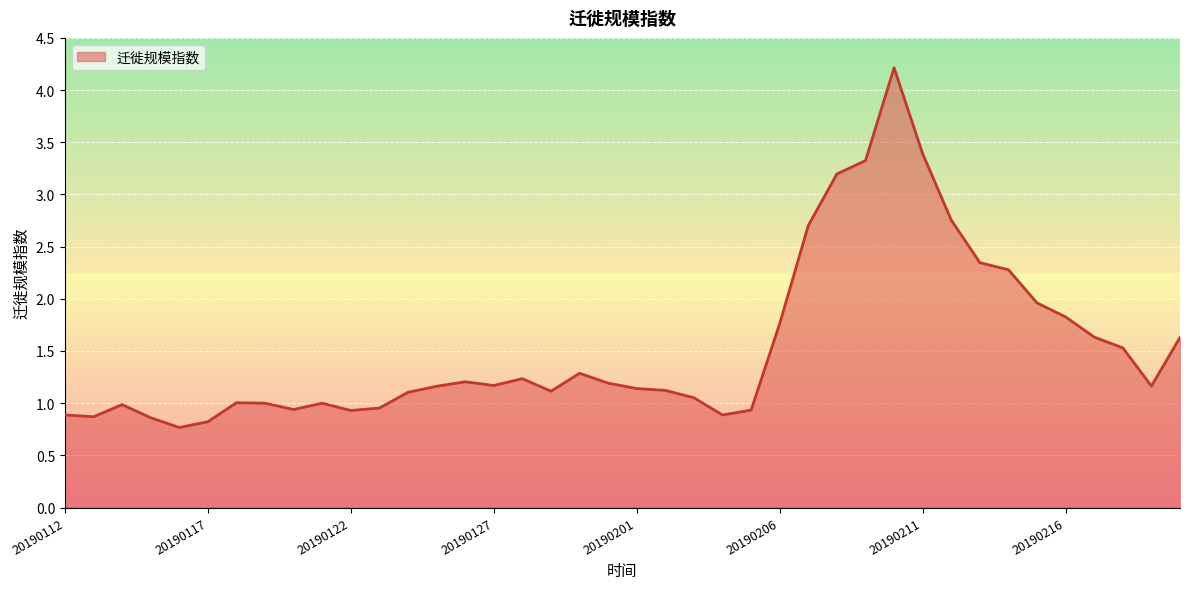

How many lines are shown in the chart?

1